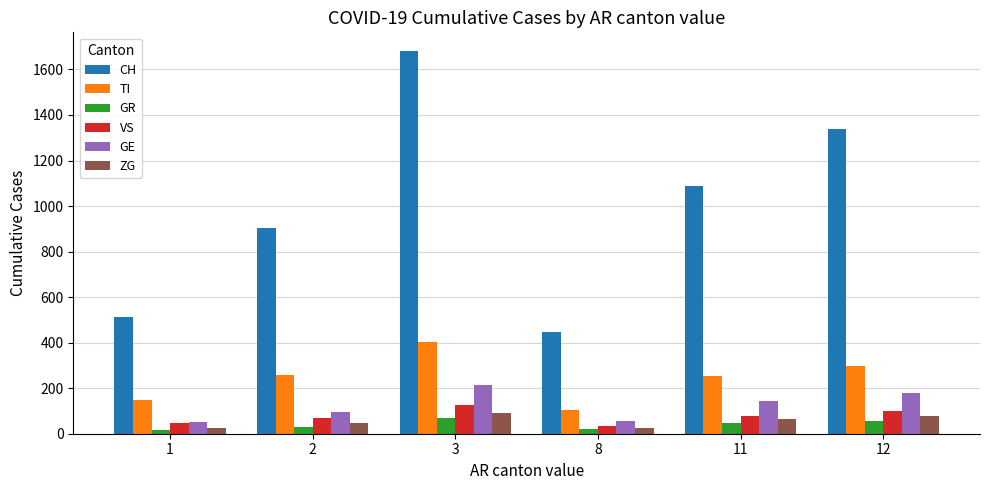

How many data points in GE are less than 145?

3